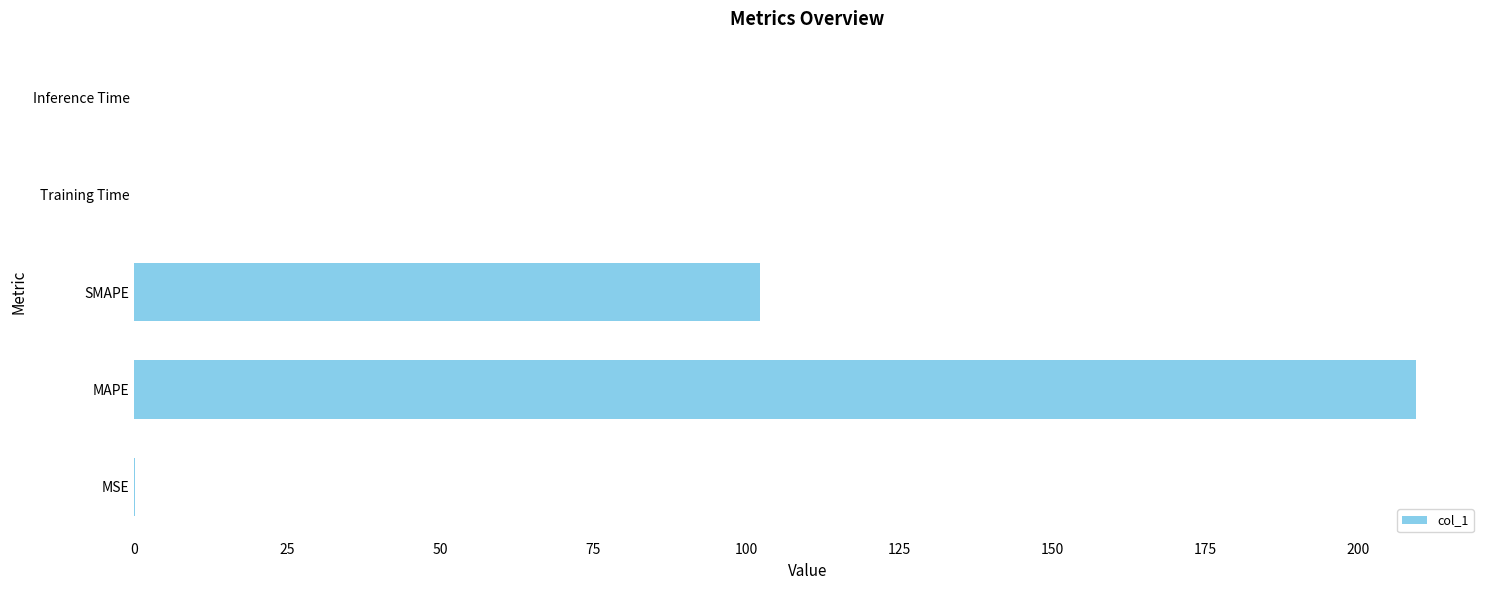

What is the sum of the values at MAPE and SMAPE?

311.8